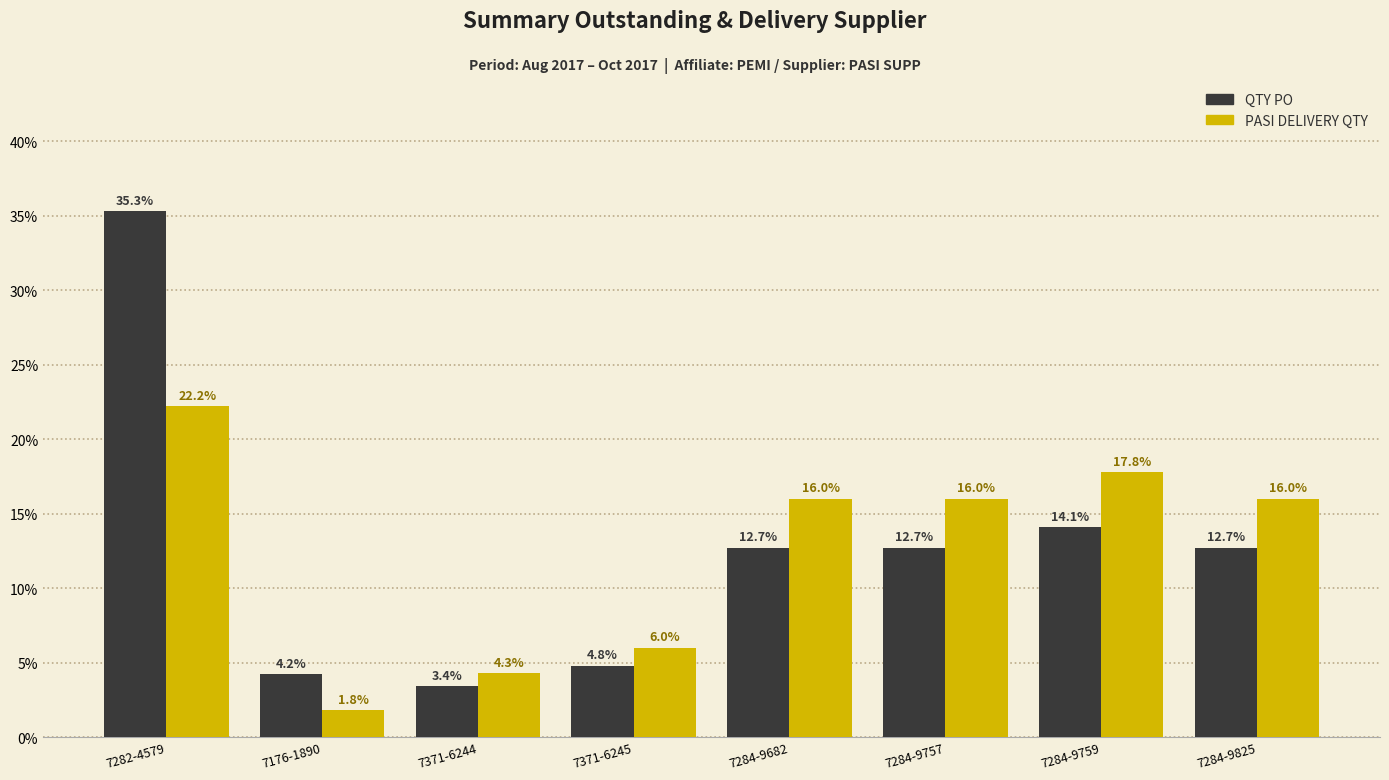

At which category is the sum across all series the highest?

7282-4579